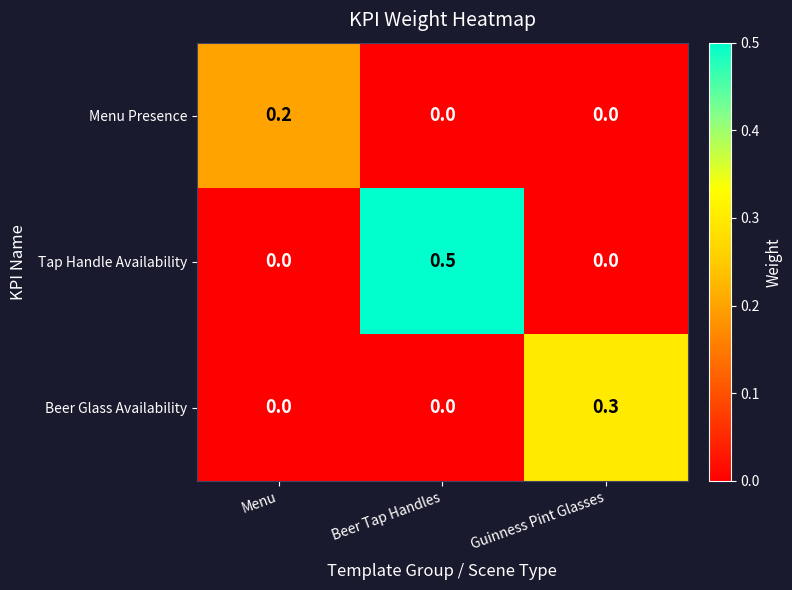

Rank the series by their maximum value, from lowest to highest.

Menu Presence, Beer Glass Availability, Tap Handle Availability